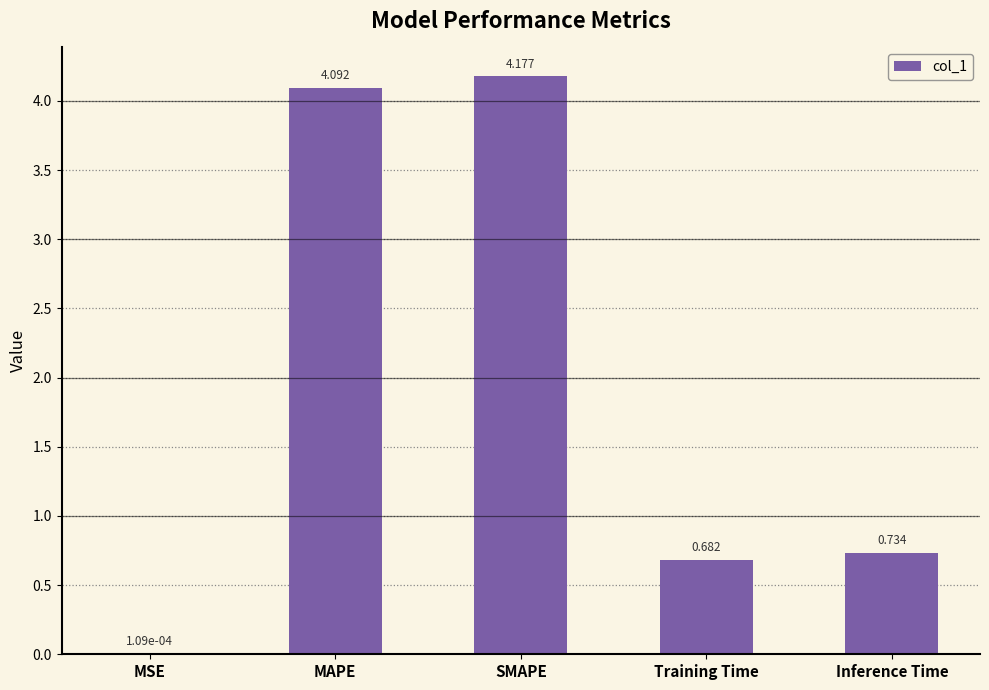

Which has a higher value, MAPE or SMAPE?

SMAPE